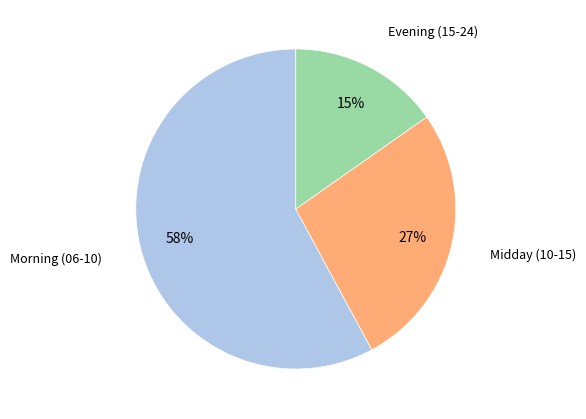

To the nearest percent, what is the difference between the largest and smallest slice percentages?

43%